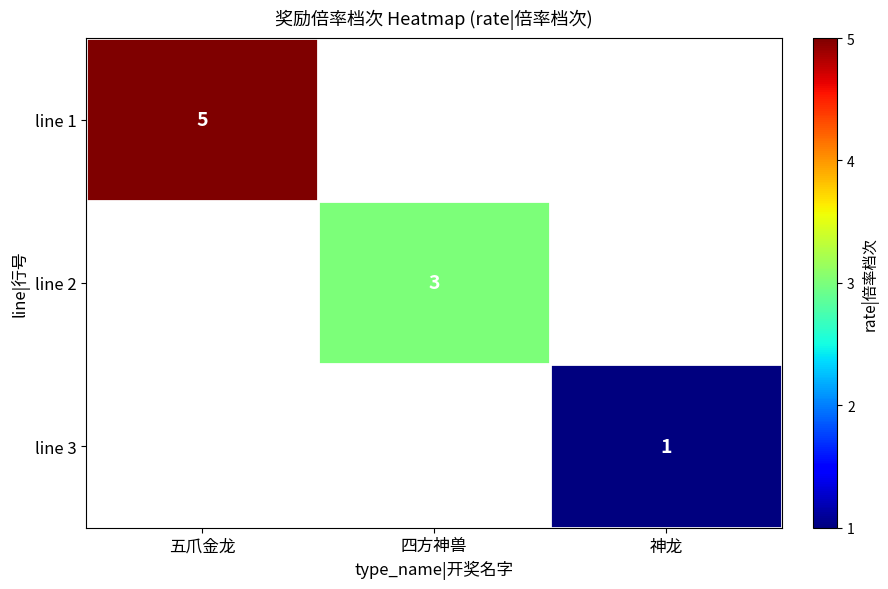

The line 3 series shows 2 at 神龙. True or false?

False